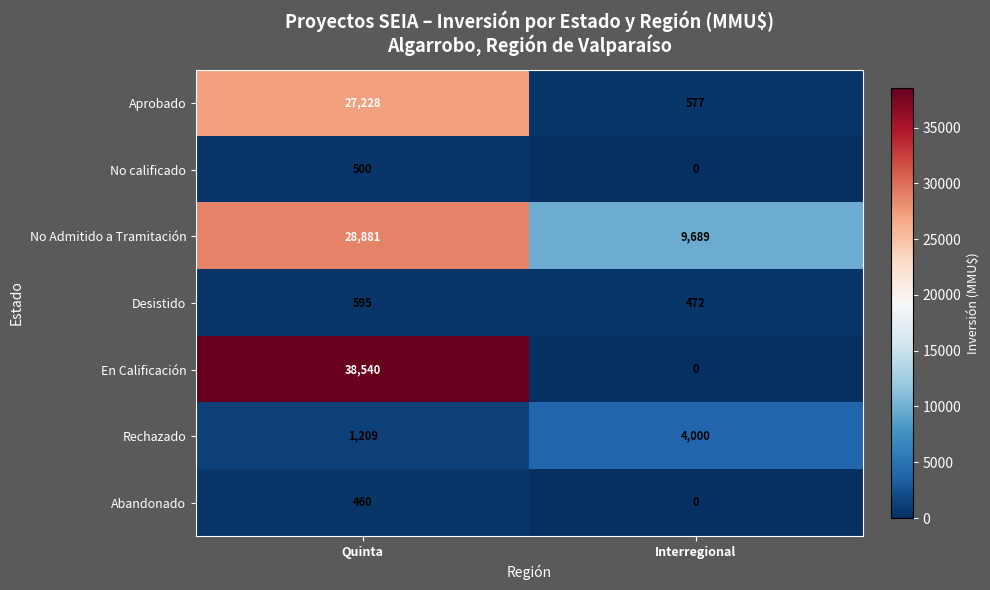

At Quinta, list the series in order from largest to smallest.

En Calificación, No Admitido a Tramitación, Aprobado, Rechazado, Desistido, No calificado, Abandonado